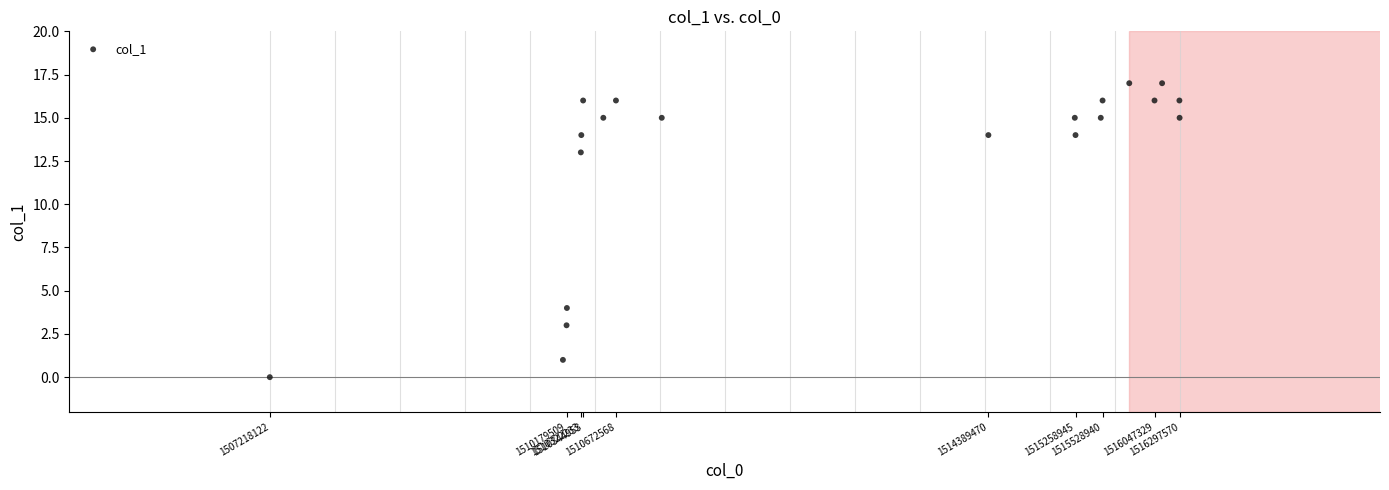

What Y value in the scatter plot is closest to 8?

4